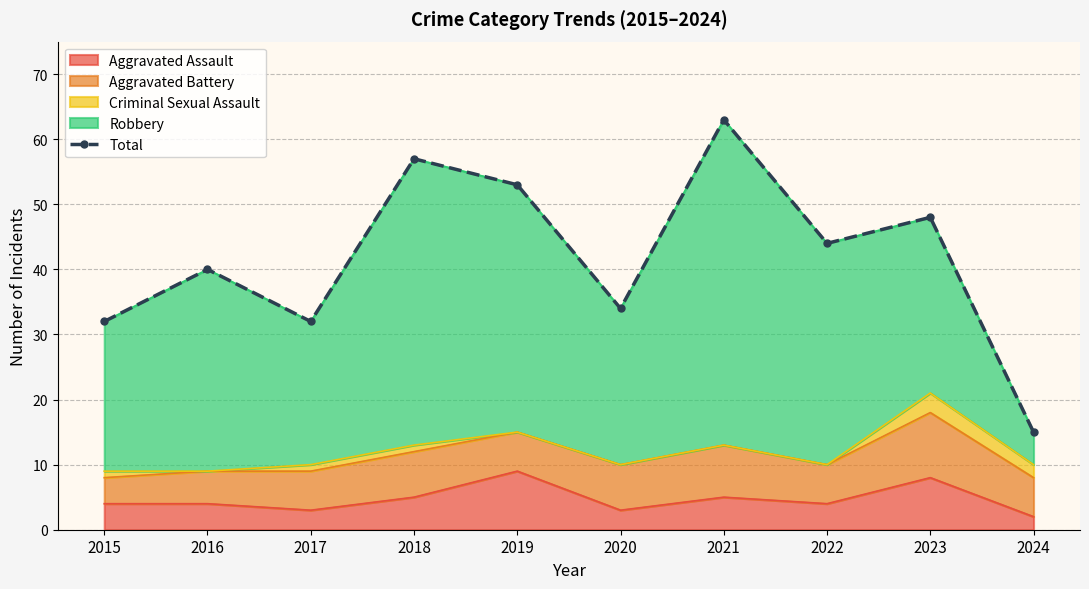

Reading left to right, transcribe all the data shown in this chart.

32	40	32	57	53	34	63	44	48	15